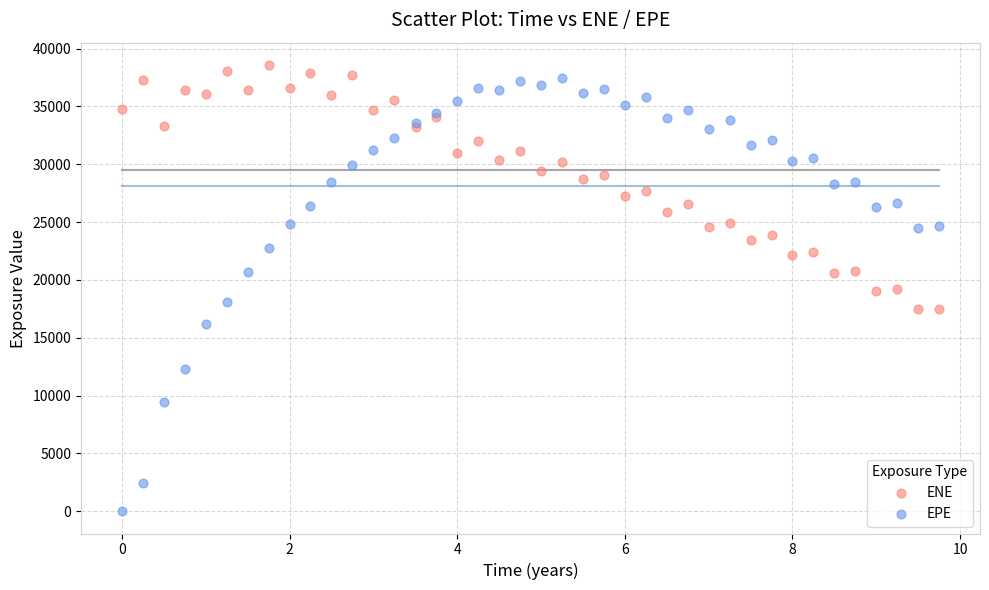

What is the X range (max minus min) for the scatter plot?

9.8